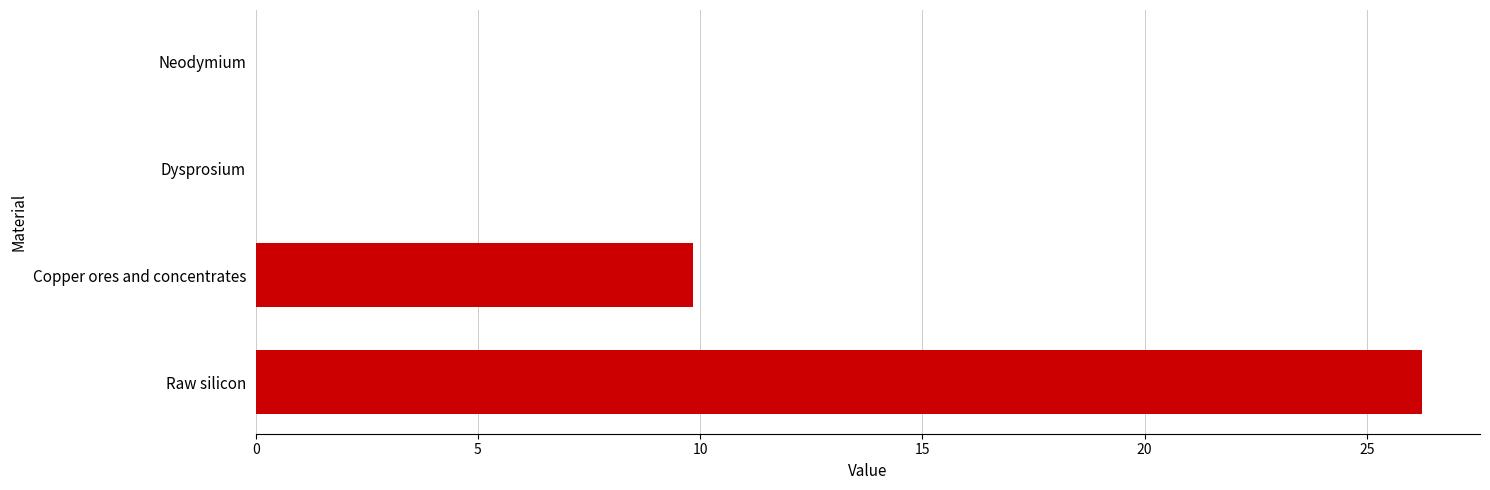

How many distinct data groups are displayed?

1